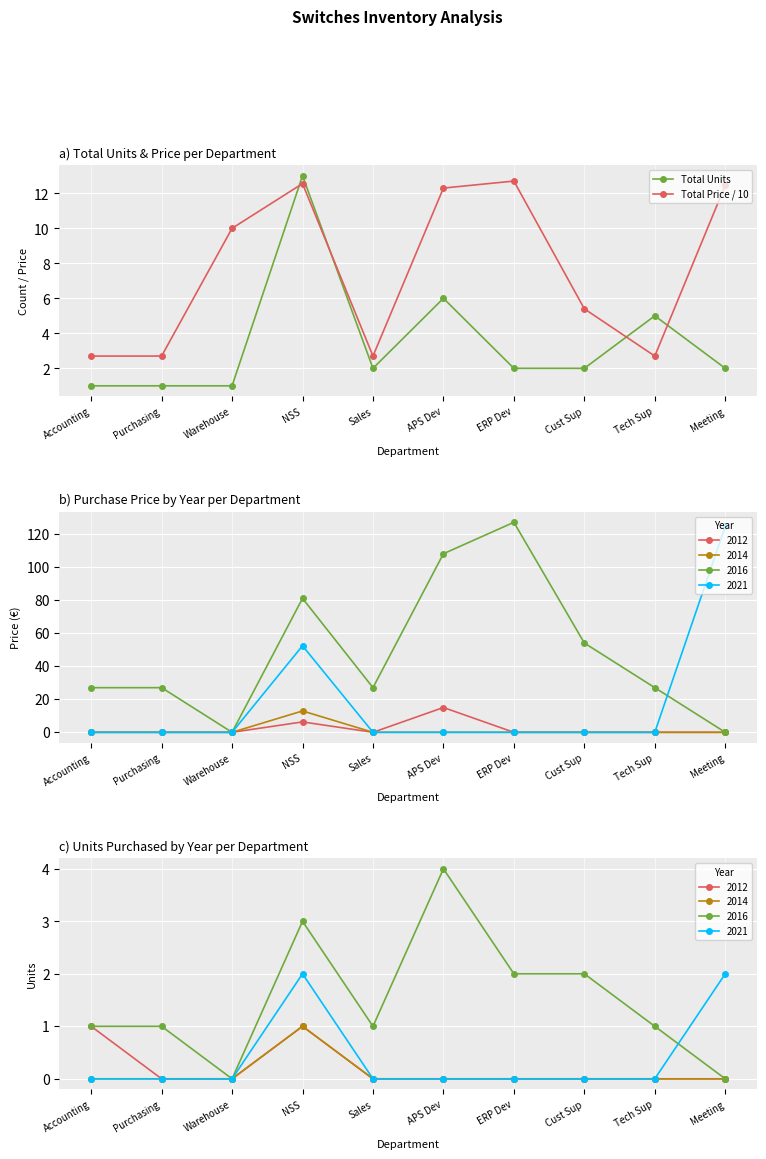

What is the label of the 7th point from the right?

NSS